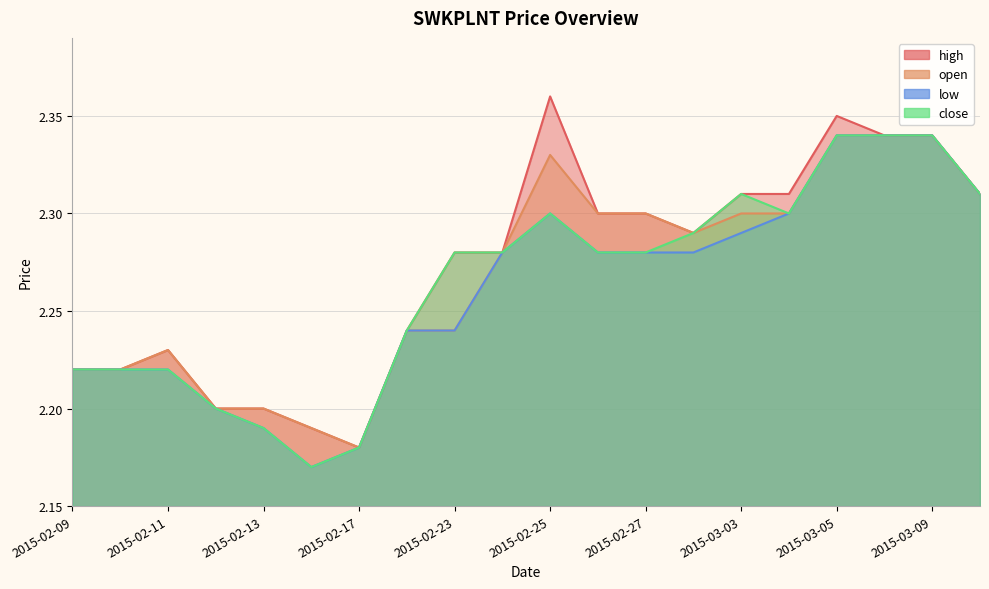

Which series changed the most between 2015-02-24 and 2015-03-05?

high